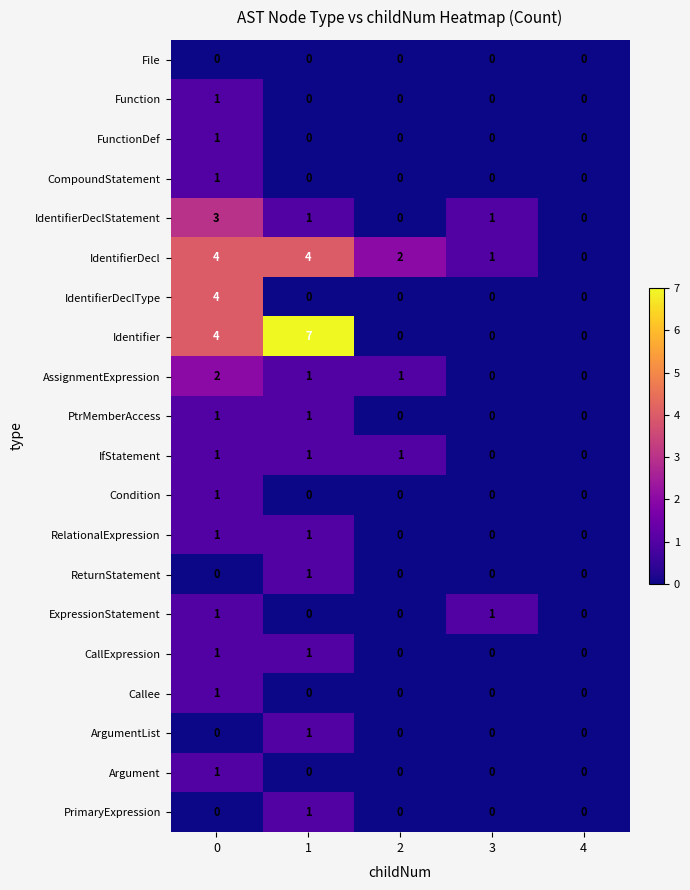

Which series has the widest spread of values?

Identifier